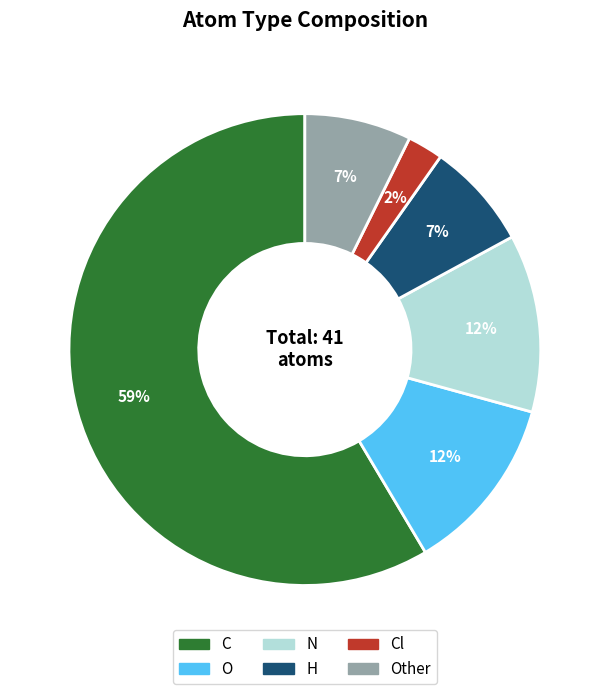

To the nearest percent, what is the average slice percentage?

17%